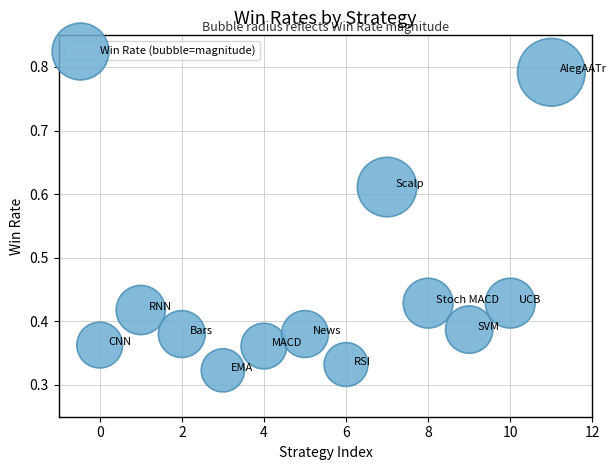

What is the range of Y values (max minus min)?

0.5